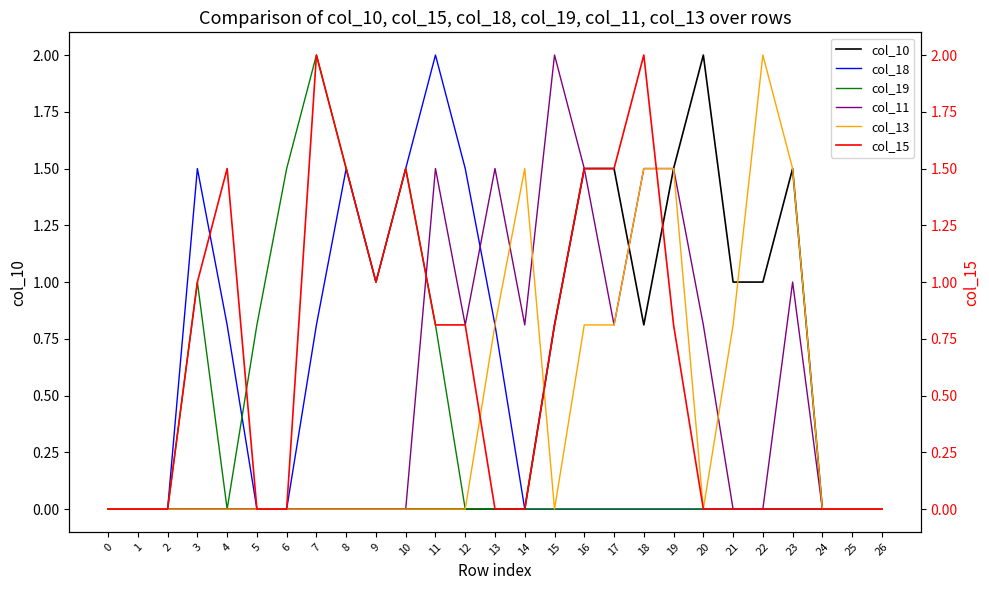

True or false: col_18 has more than 1 interior local peaks.

True